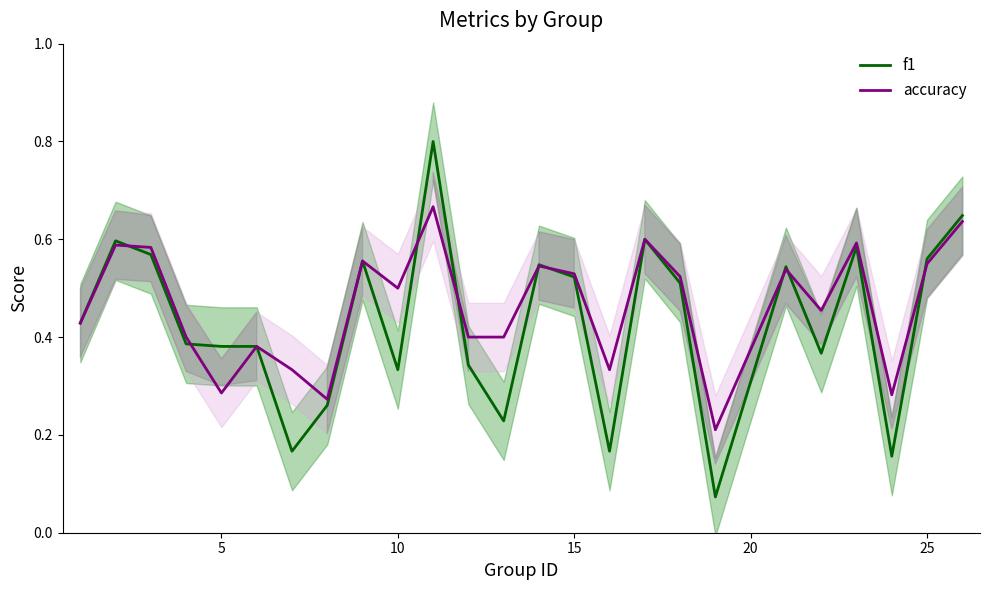

What is the sum of all f1 values?

10.7